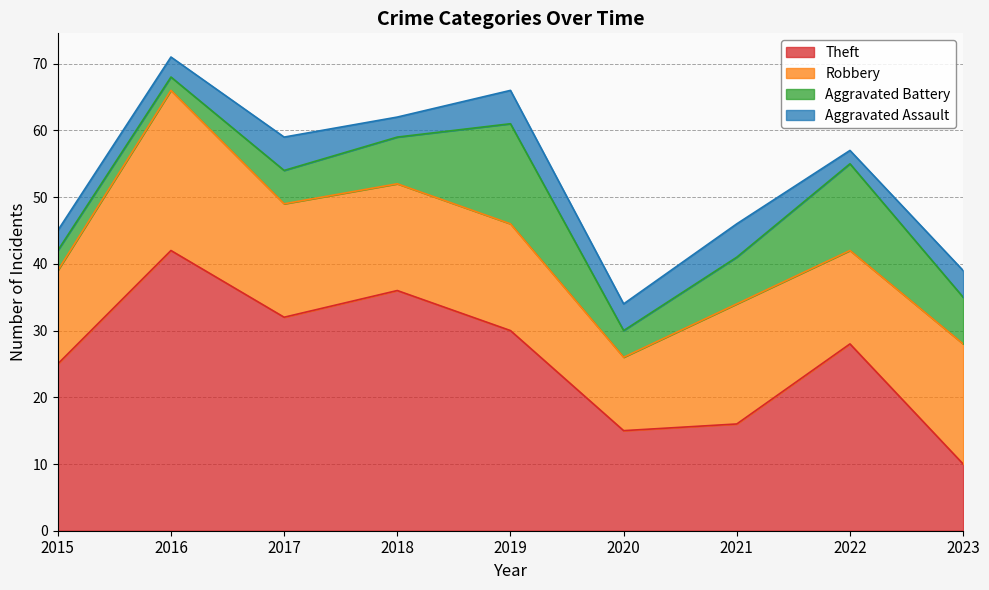

Reading left to right, what are all the values shown in this chart?

Theft: 2015=25	2016=42	2017=32	2018=36	2019=30	2020=15	2021=16	2022=28	2023=10
Robbery: 2015=14	2016=24	2017=17	2018=16	2019=16	2020=11	2021=18	2022=14	2023=18
Aggravated Battery: 2015=3	2016=2	2017=5	2018=7	2019=15	2020=4	2021=7	2022=13	2023=7
Aggravated Assault: 2015=3	2016=3	2017=5	2018=3	2019=5	2020=4	2021=5	2022=2	2023=4